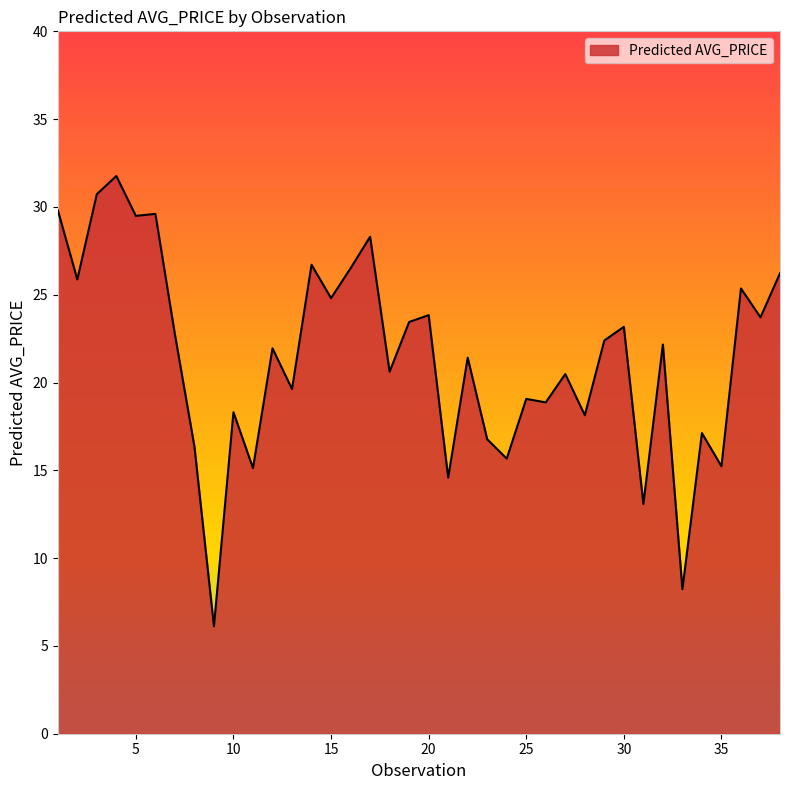

What is the minimum value shown in the chart?

6.1